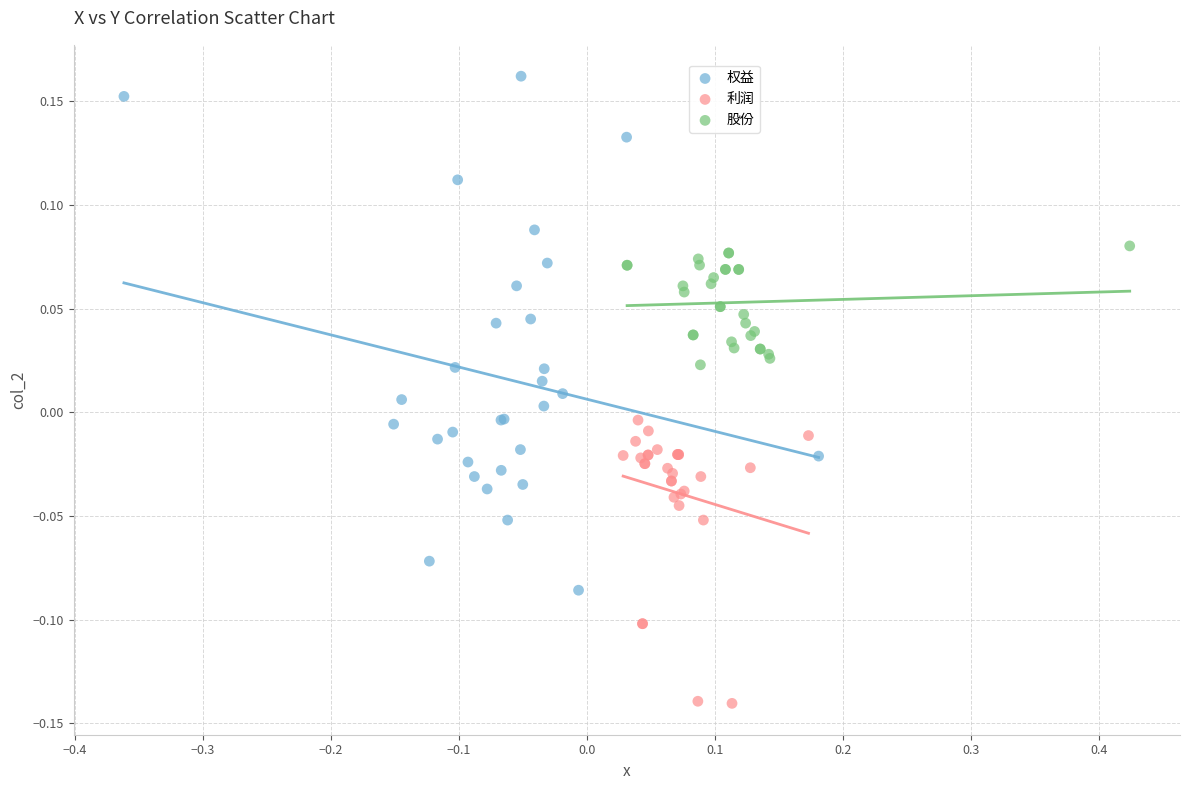

Which series reaches the maximum Y coordinate?

权益